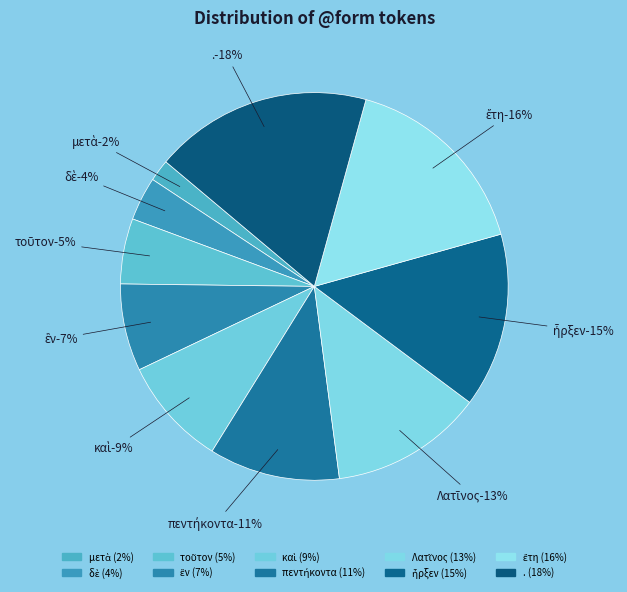

The ἓν slice represents 18% of the pie. True or false?

False